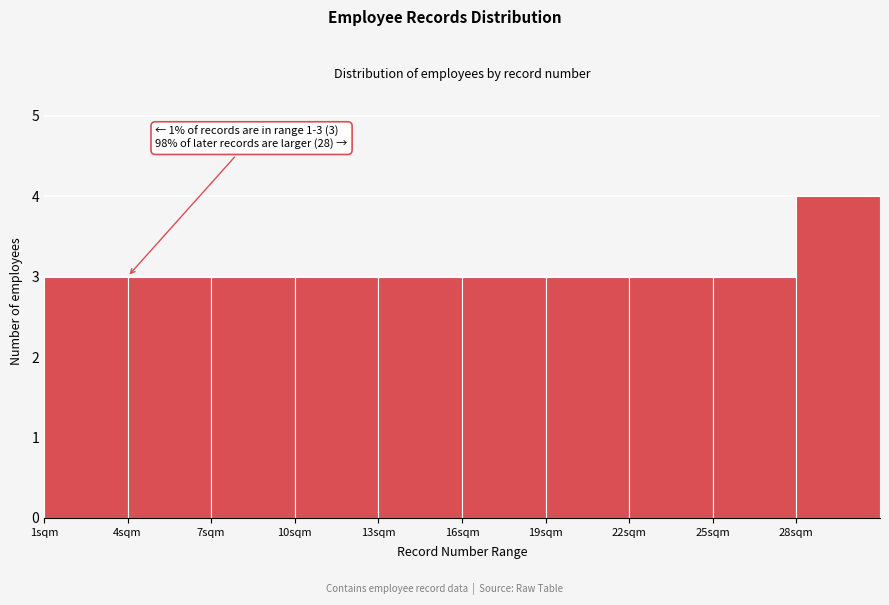

Over which range of the x-axis is the bar tallest?

28 to 31